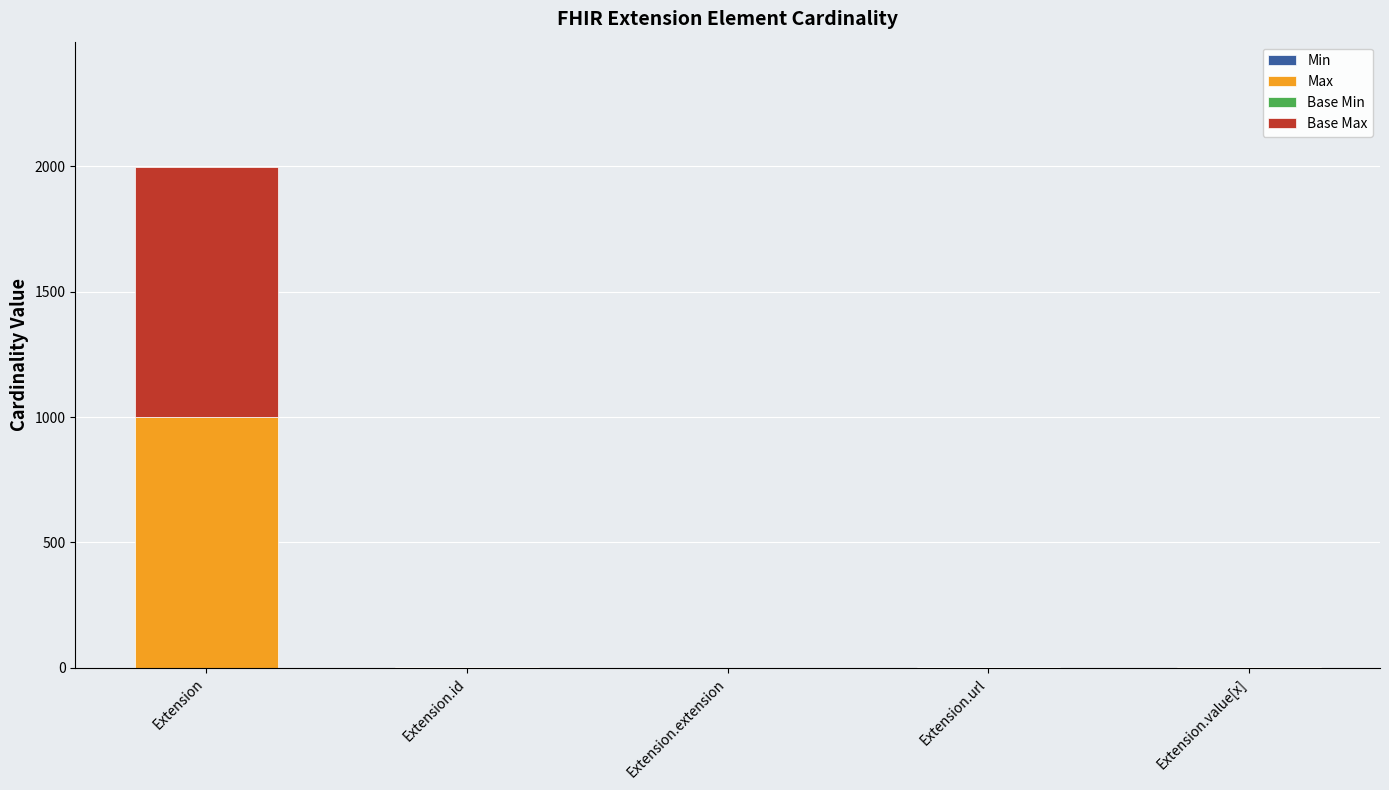

Does the chart contain stacked bars?

Yes